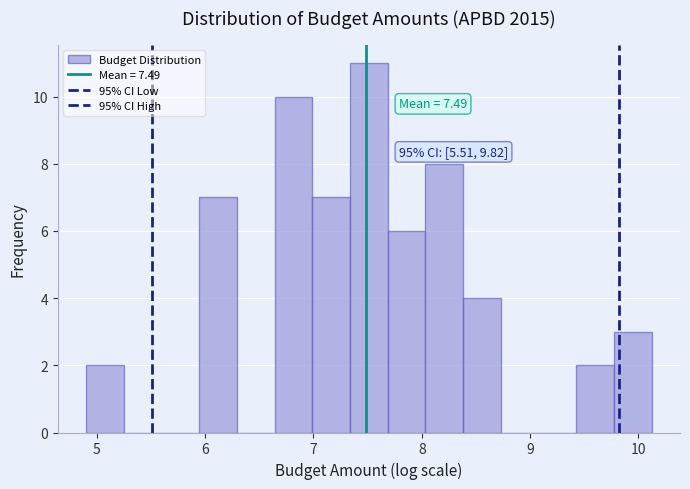

Around what value on the x-axis is the tallest bar? Give the approximate position of its centre, as read against the axis.

7.5